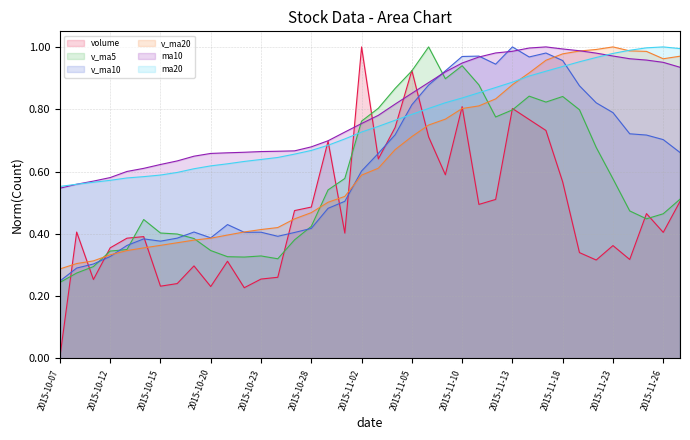

How many series are shown in this chart?

6